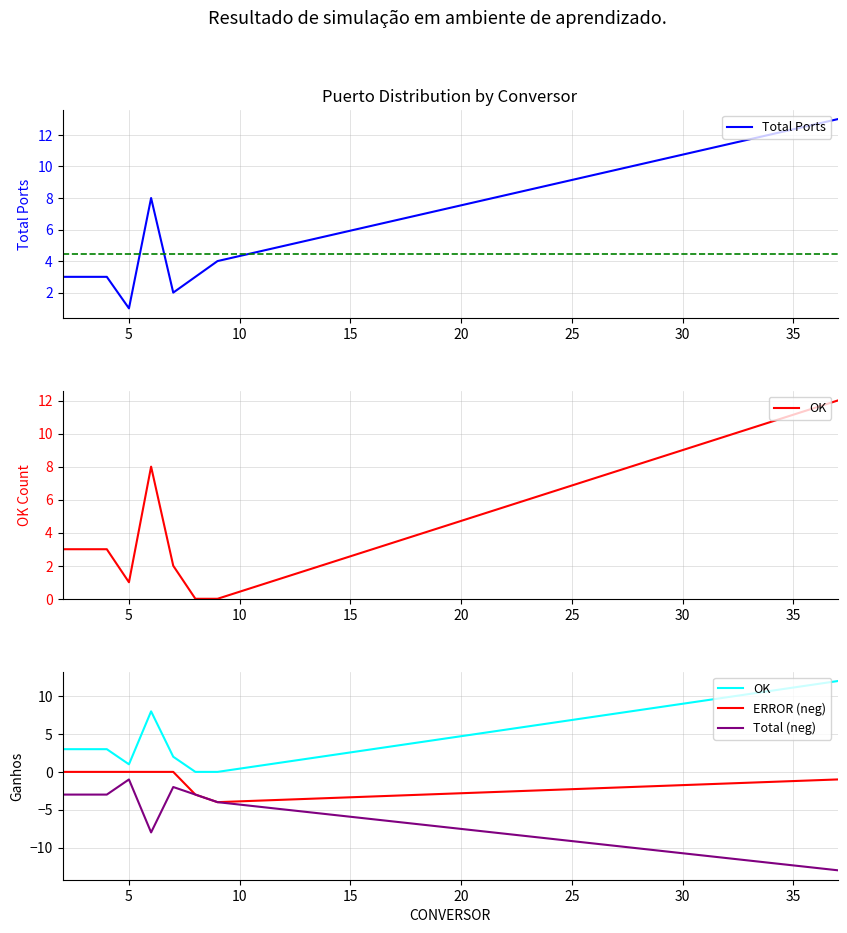

What is the value of the OK point at the 5th from the left?

8